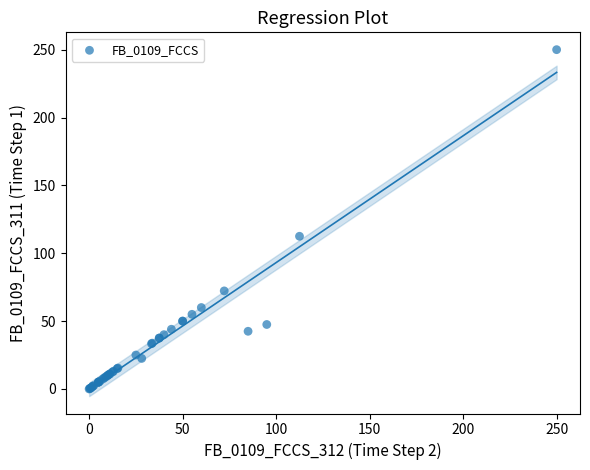

What Y value in the scatter plot is closest to 125?

112.5